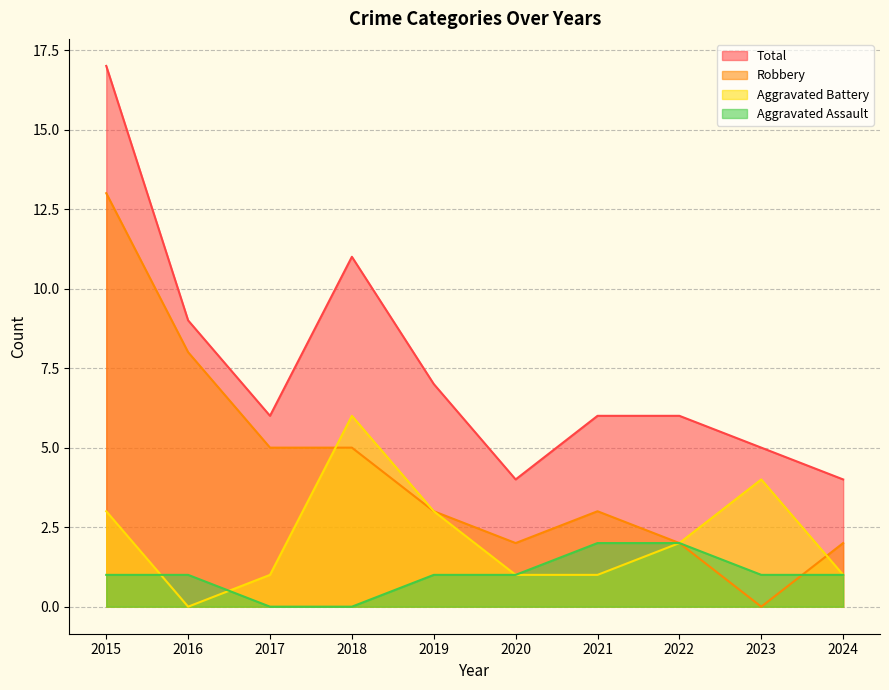

True or false: Total has a value of 3 at 2019.

False